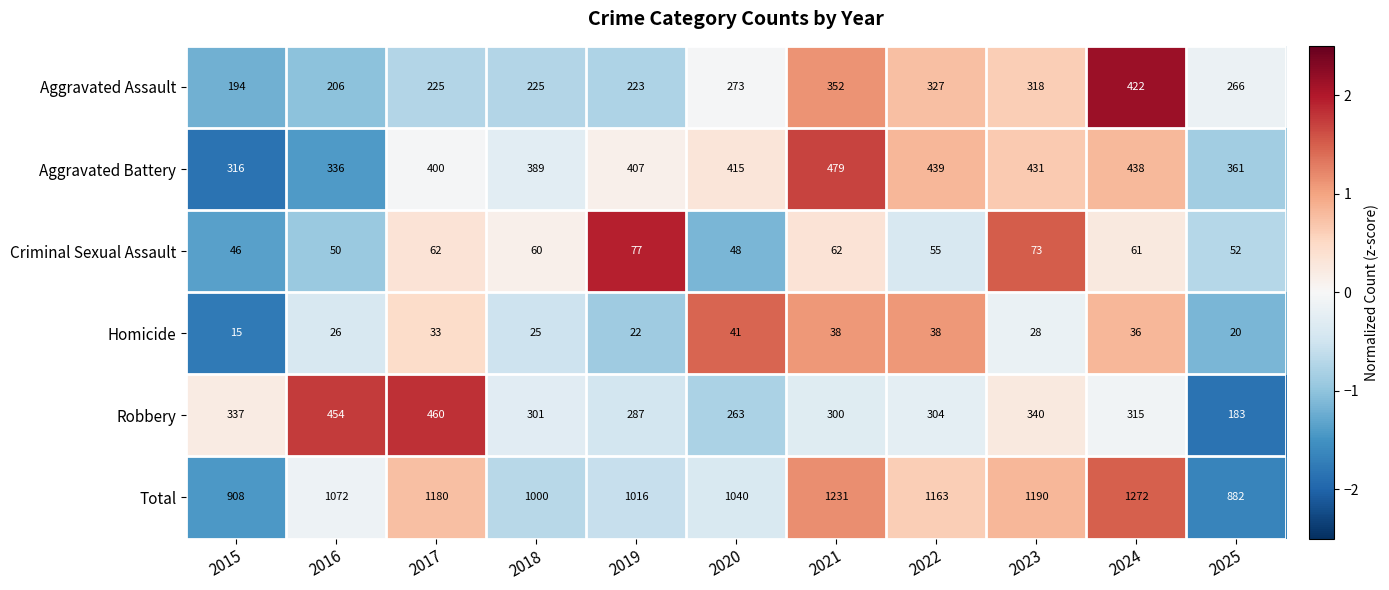

What is the difference between the maximum and minimum values in the Aggravated Assault series?

228